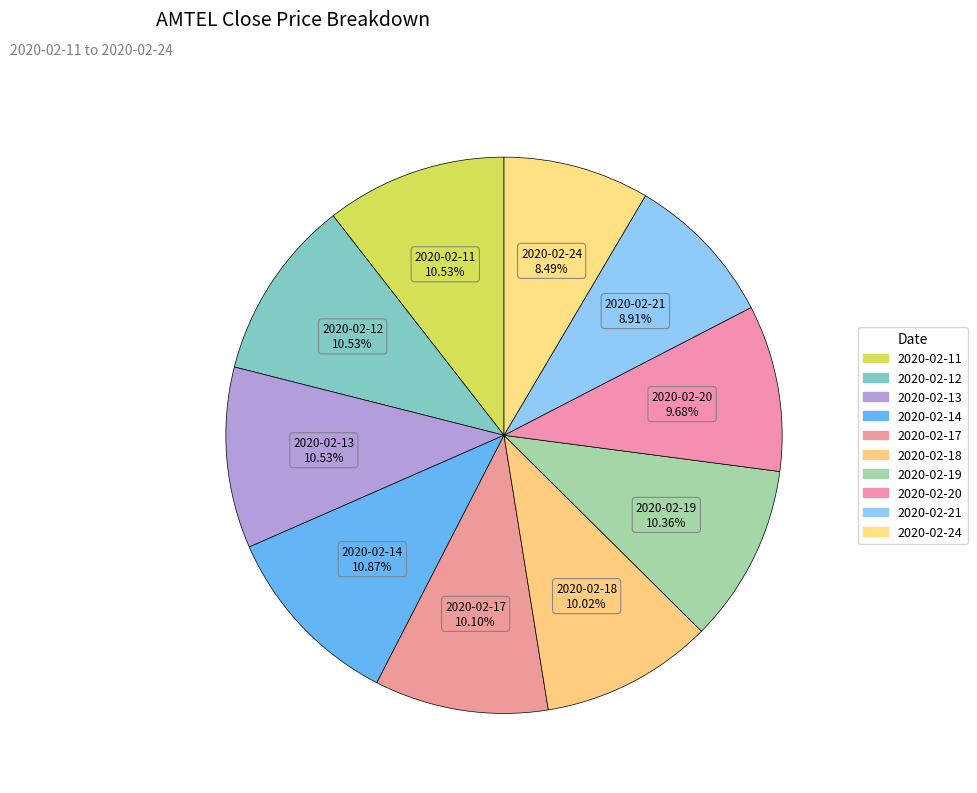

How many segments does this pie chart have?

10